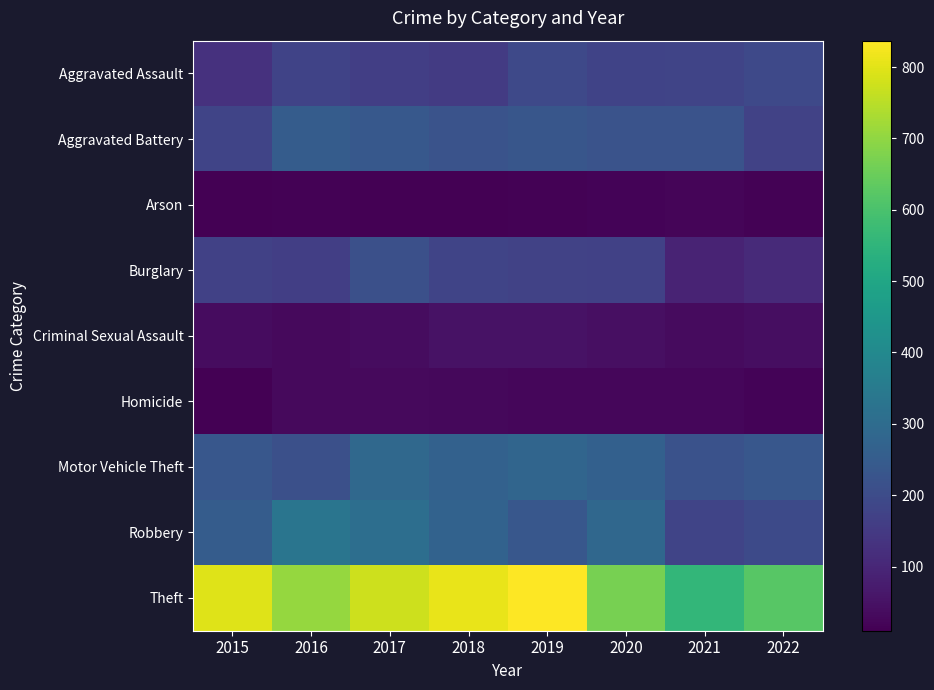

List the series in order of their peak value, lowest first.

Arson, Homicide, Criminal Sexual Assault, Aggravated Assault, Burglary, Aggravated Battery, Motor Vehicle Theft, Robbery, Theft